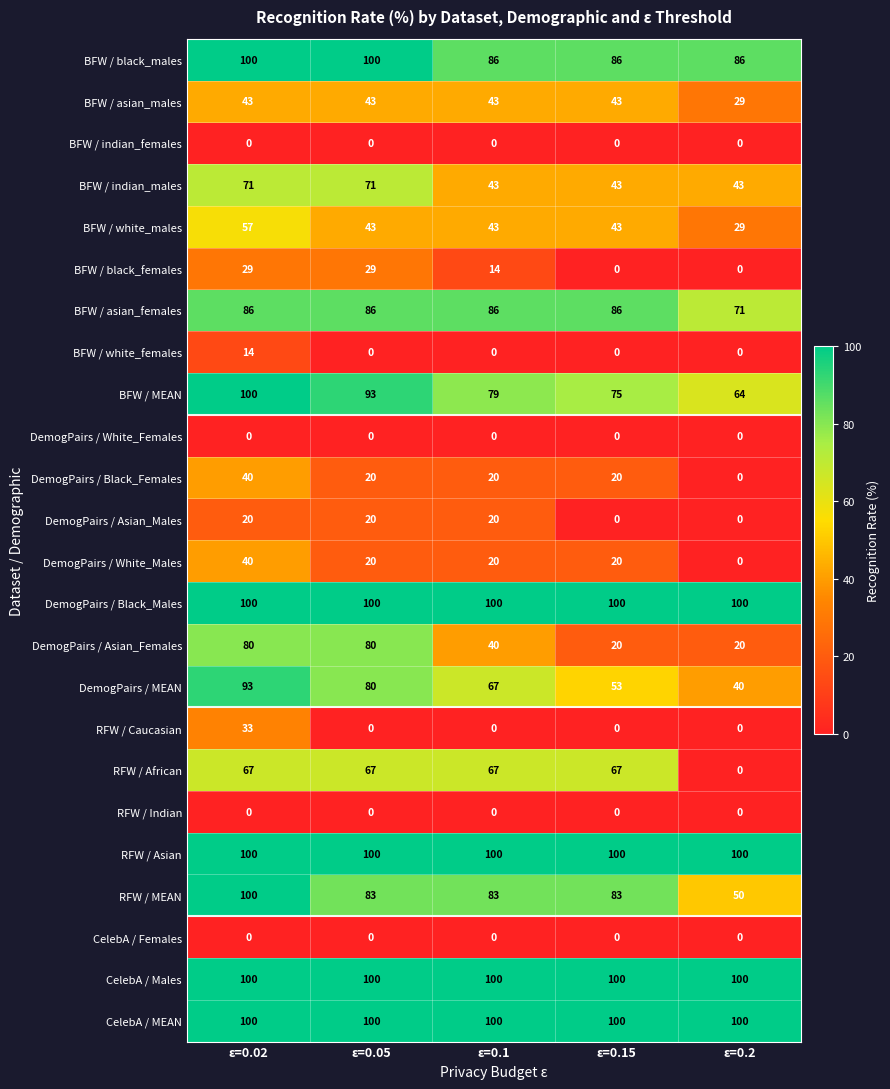

Which series changed the most between ε=0.05 and ε=0.15?

DemogPairs / Asian_Females